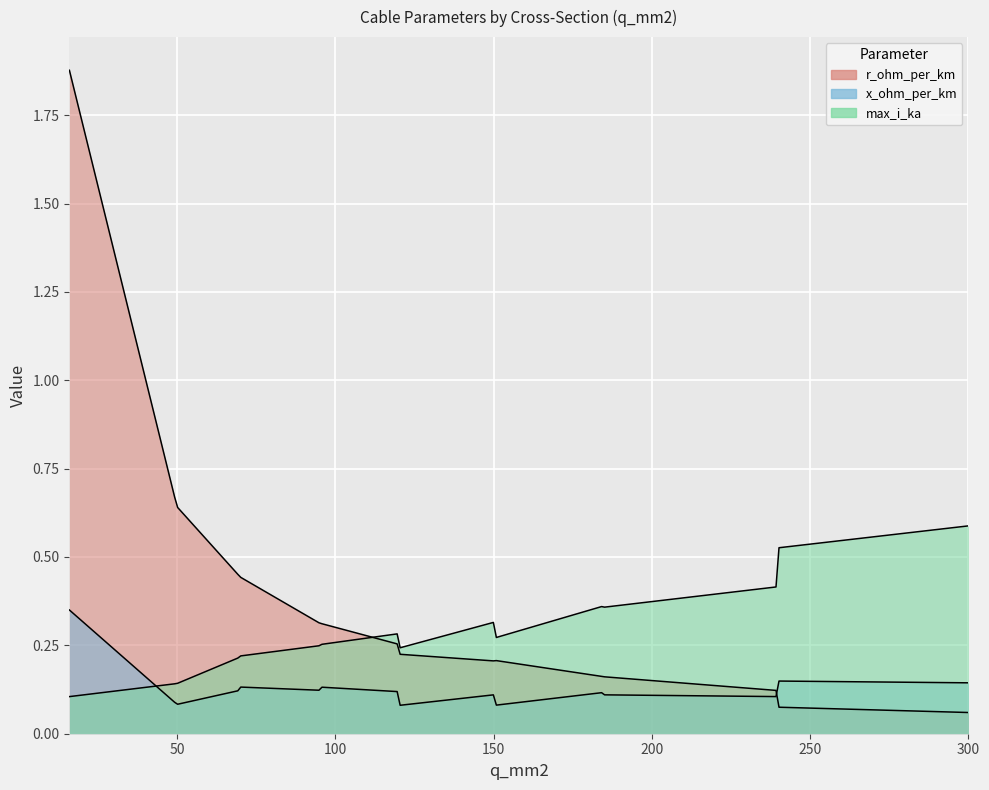

Rank the series by their maximum value, from lowest to highest.

x_ohm_per_km, max_i_ka, r_ohm_per_km